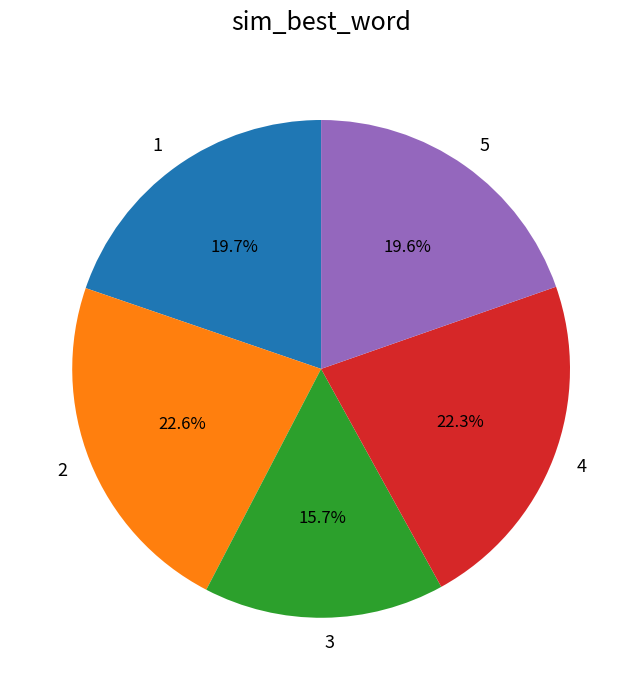

What percentage is NOT represented by 5?

80.4%